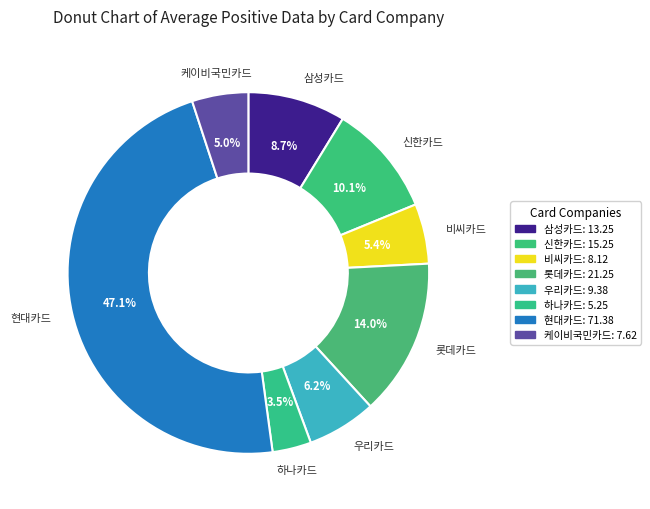

What portion of the pie excludes 비씨카드?

94.6%